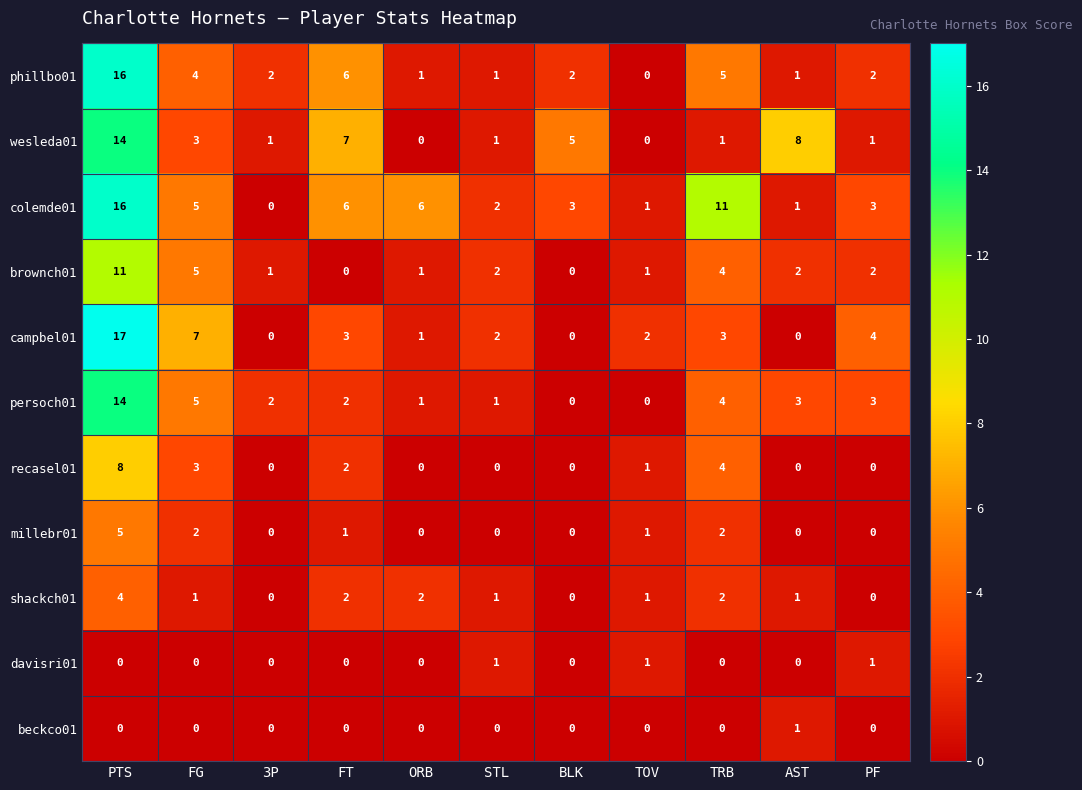

What is the difference between the phillbo01 values at FG and ORB?

3